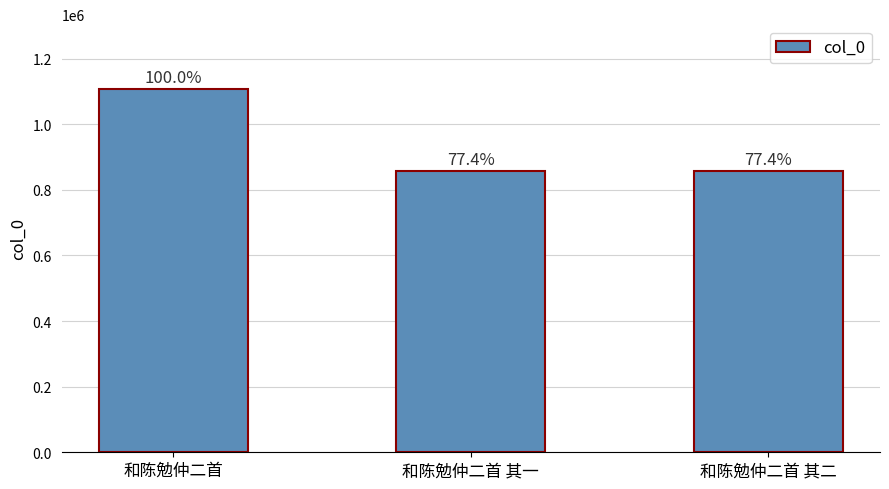

What is the sum of the values at 和陈勉仲二首 其二 and 和陈勉仲二首?

1961825